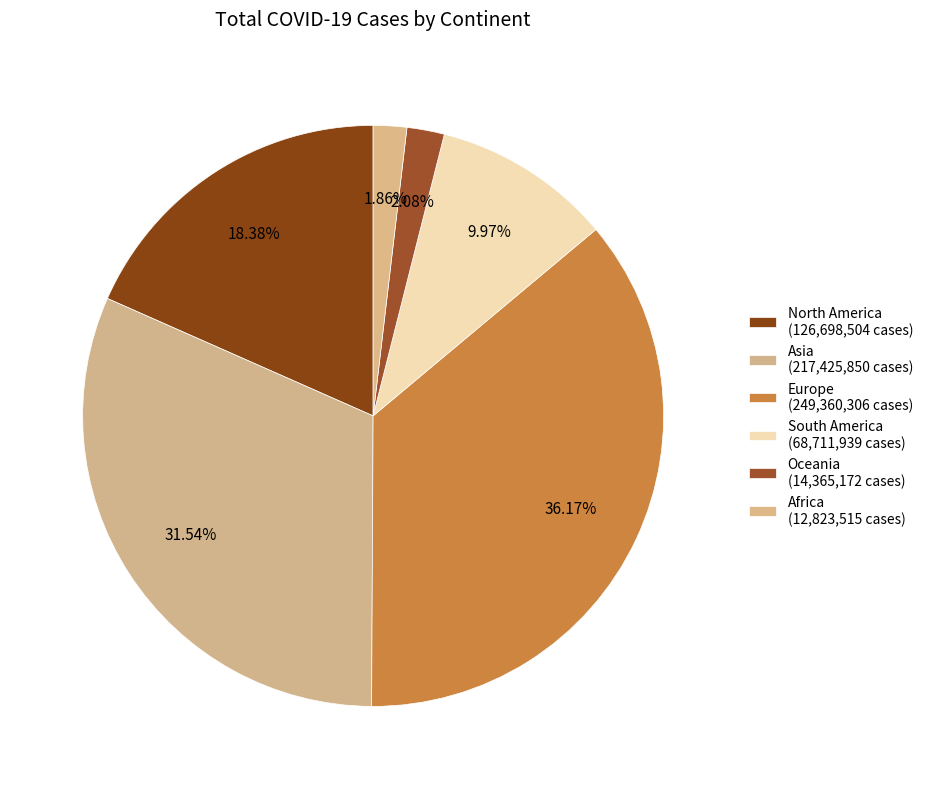

Which slice is the largest?

Europe